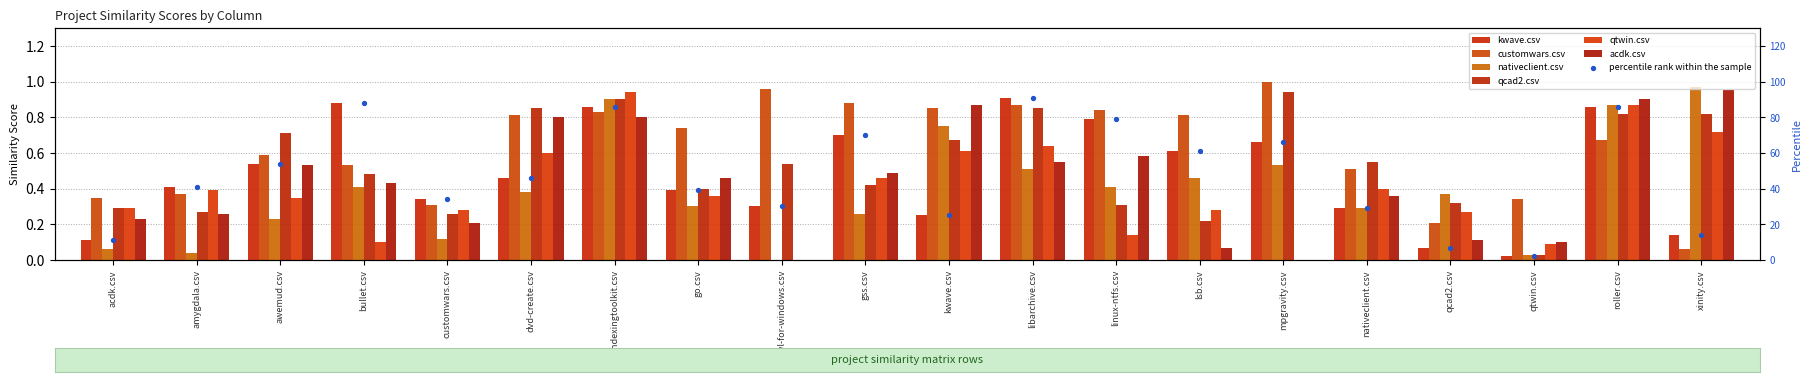

Is the value of qcad2.csv at qcad2.csv greater than the value of qtwin.csv at gss.csv?

No